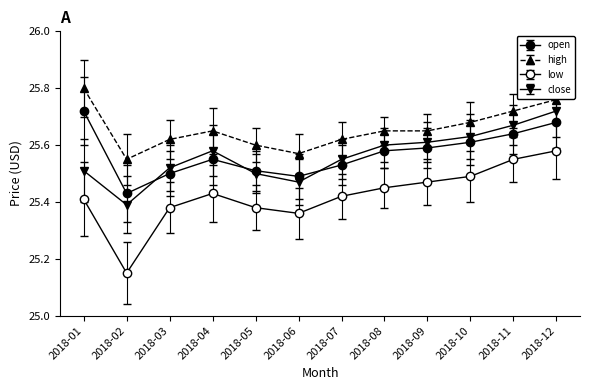

How many data points does each series have?

12